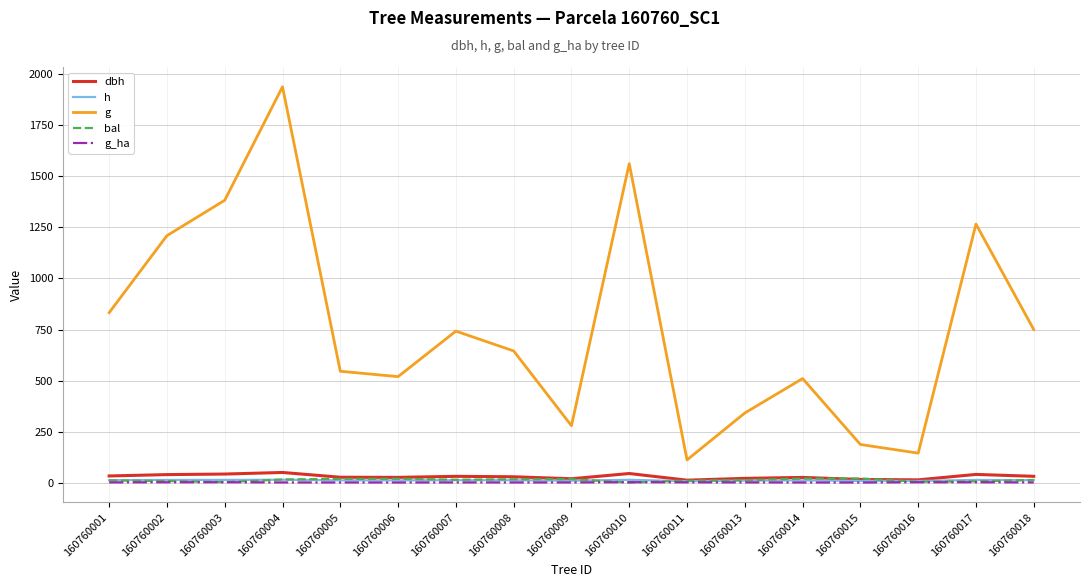

What is the difference between the second highest and minimum values in the g series?

1451.4